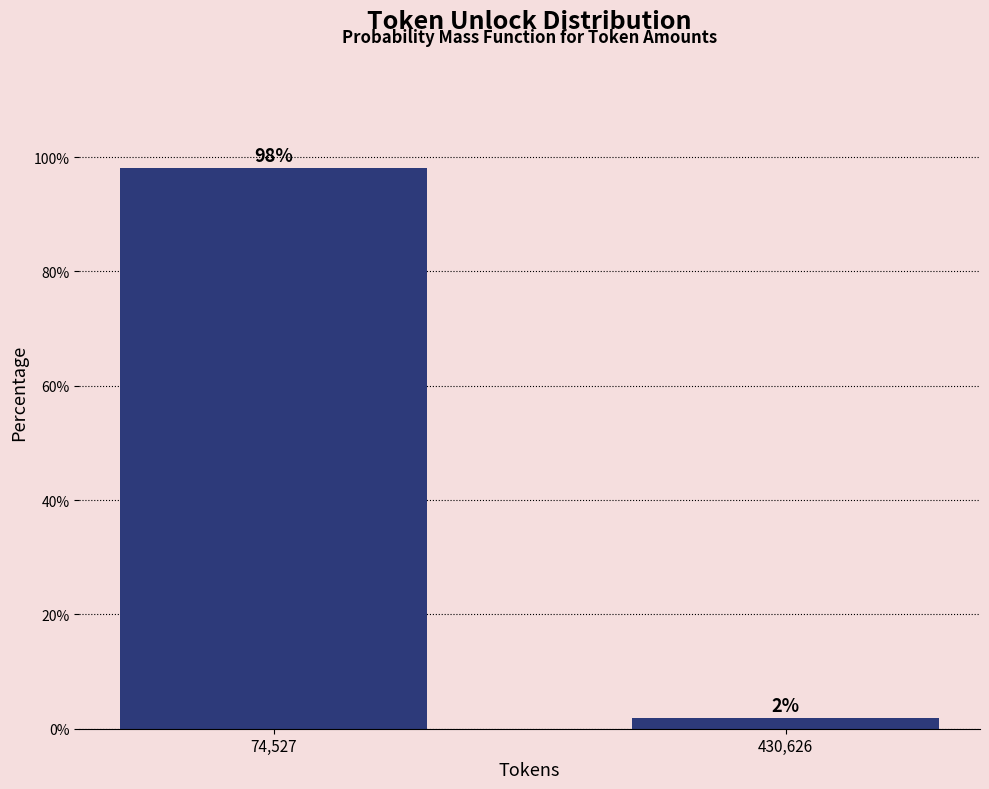

Between 430,626 and 74,527, which is larger?

74,527